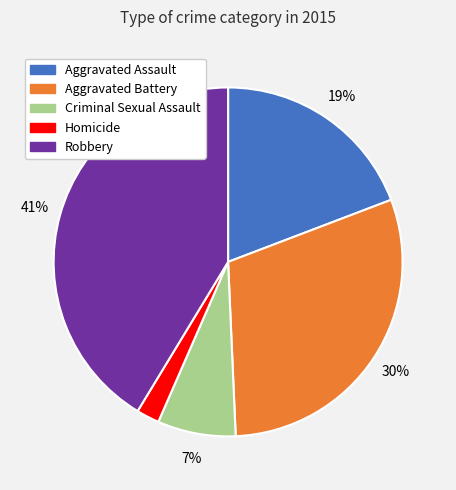

To the nearest percent, what portion does Robbery represent?

41%